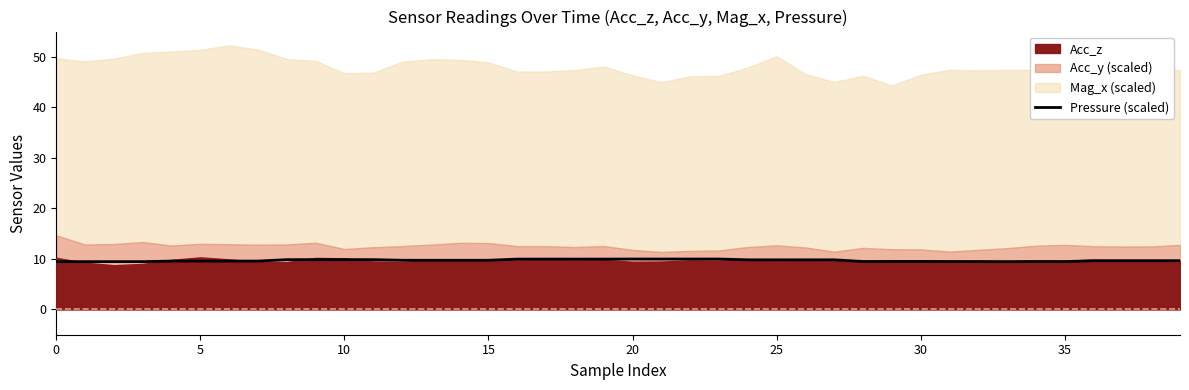

The value at 11 is 3.8. True or false?

False